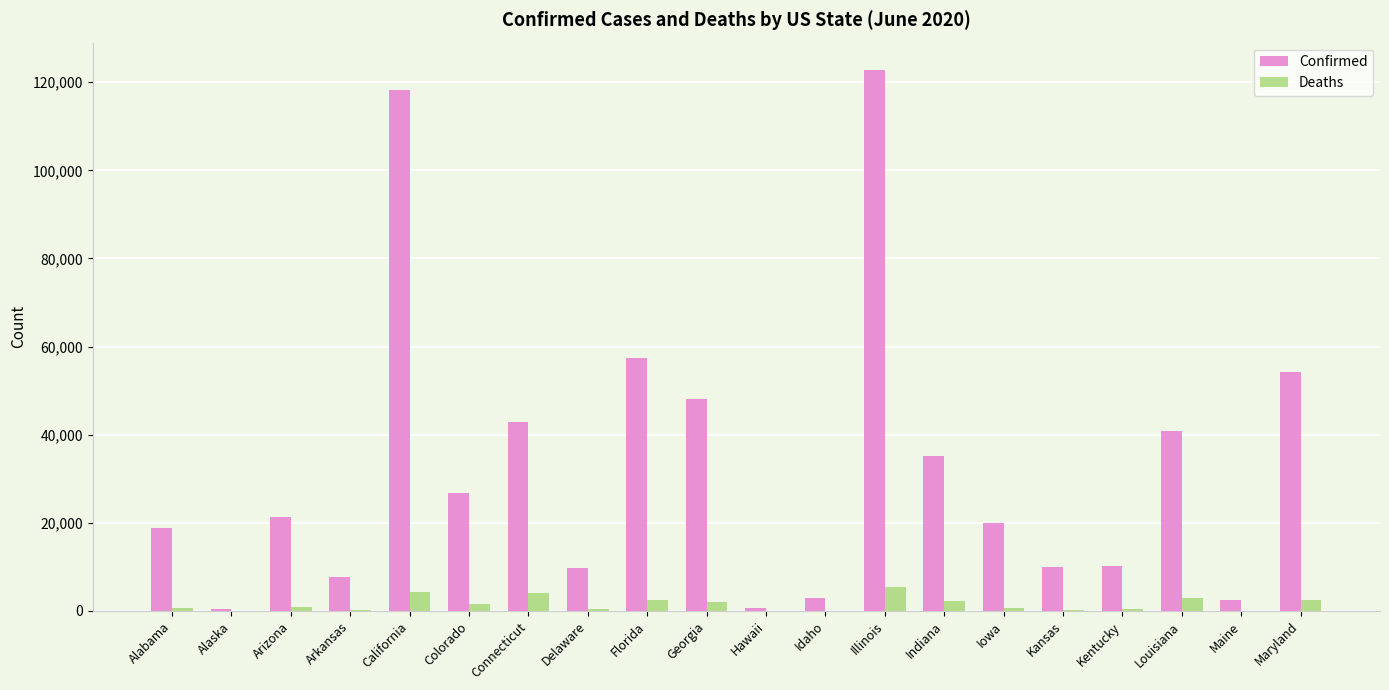

The value of Confirmed at Georgia is 28490. True or false?

False